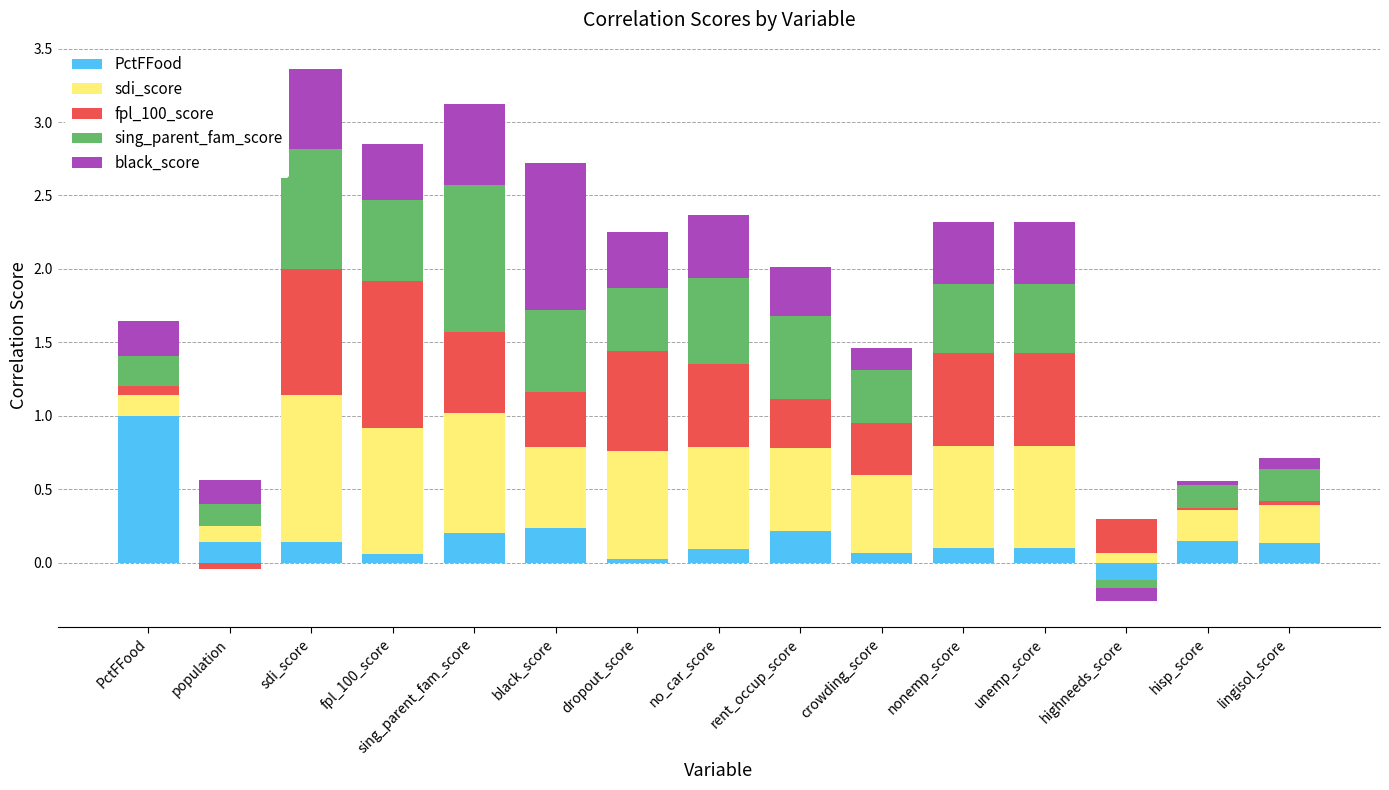

Which has a higher value, no_car_score or nonemp_score?

nonemp_score